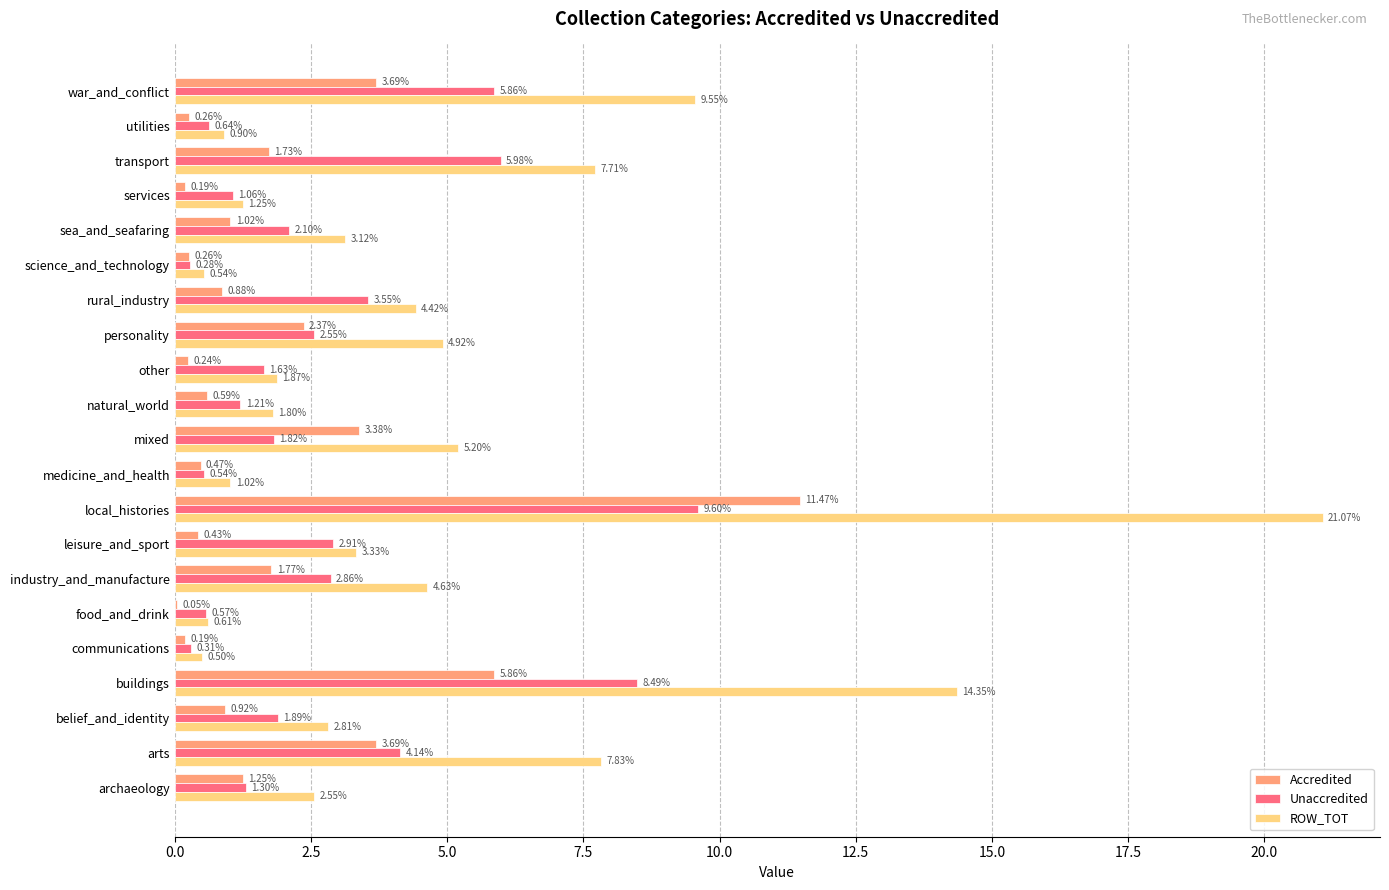

Which category has the highest value in the Accredited series?

local_histories